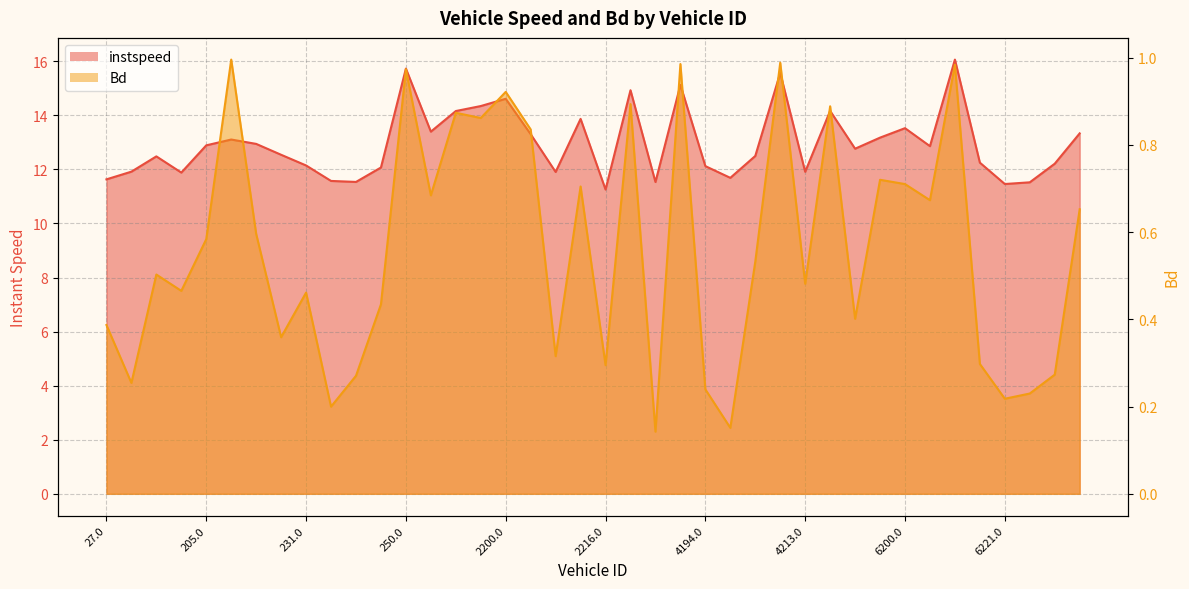

What is the difference between the highest and lowest values at 250.0?

14.8